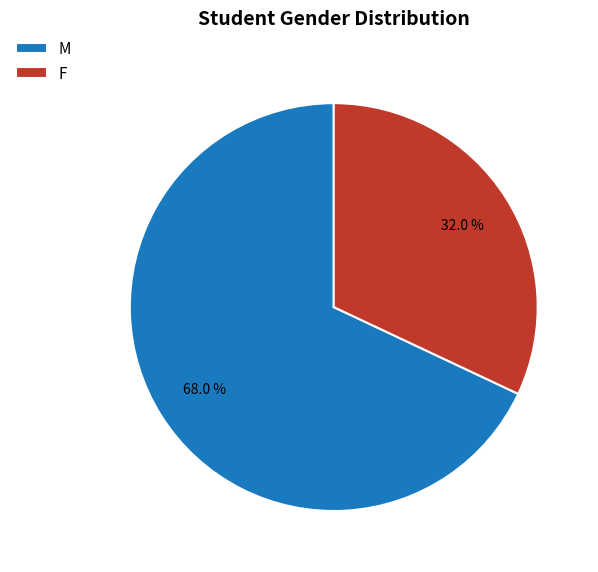

Which slice represents more than half of the pie?

M